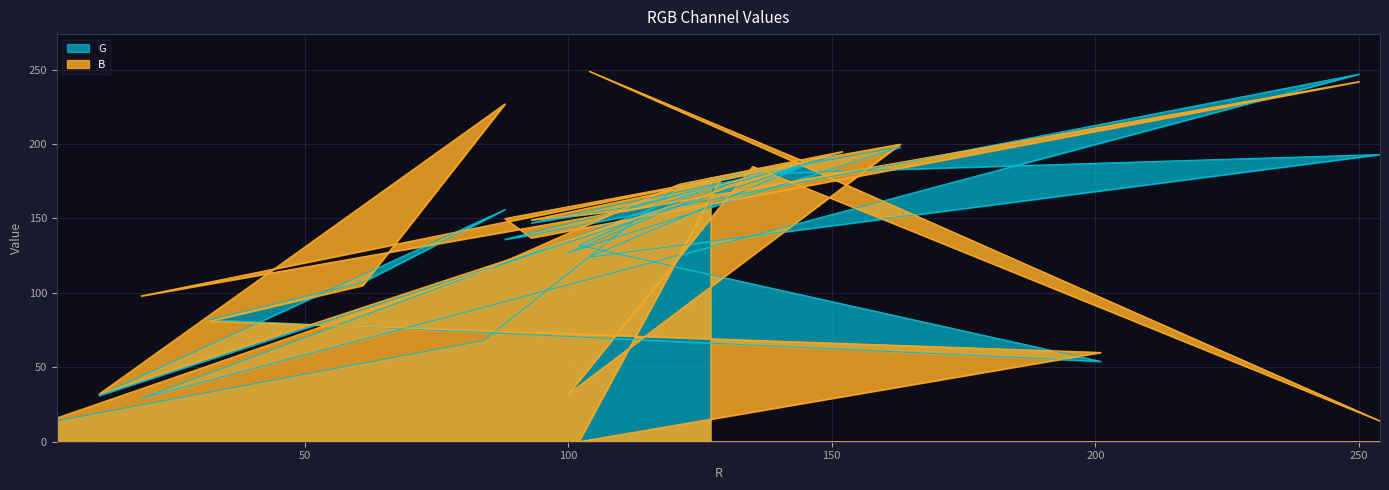

At which label does B first exceed 150?

121